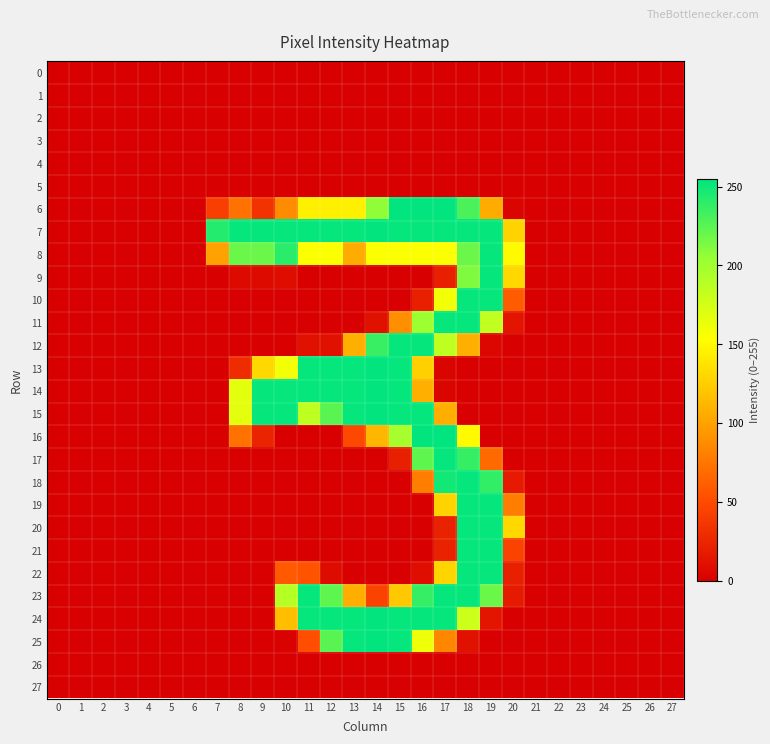

Reading left to right, what are all the values shown in this chart?

0: 0=0	1=0	2=0	3=0	4=0	5=0	6=0	7=0	8=0	9=0	10=0	11=0	12=0	13=0	14=0	15=0	16=0	17=0	18=0	19=0	20=0	21=0	22=0	23=0	24=0	25=0	26=0	27=0
1: 0=0	1=0	2=0	3=0	4=0	5=0	6=0	7=0	8=0	9=0	10=0	11=0	12=0	13=0	14=0	15=0	16=0	17=0	18=0	19=0	20=0	21=0	22=0	23=0	24=0	25=0	26=0	27=0
2: 0=0	1=0	2=0	3=0	4=0	5=0	6=0	7=0	8=0	9=0	10=0	11=0	12=0	13=0	14=0	15=0	16=0	17=0	18=0	19=0	20=0	21=0	22=0	23=0	24=0	25=0	26=0	27=0
3: 0=0	1=0	2=0	3=0	4=0	5=0	6=0	7=0	8=0	9=0	10=0	11=0	12=0	13=0	14=0	15=0	16=0	17=0	18=0	19=0	20=0	21=0	22=0	23=0	24=0	25=0	26=0	27=0
4: 0=0	1=0	2=0	3=0	4=0	5=0	6=0	7=0	8=0	9=0	10=0	11=0	12=0	13=0	14=0	15=0	16=0	17=0	18=0	19=0	20=0	21=0	22=0	23=0	24=0	25=0	26=0	27=0
5: 0=0	1=0	2=0	3=0	4=0	5=0	6=0	7=0	8=0	9=0	10=0	11=0	12=0	13=0	14=0	15=0	16=0	17=0	18=0	19=0	20=0	21=0	22=0	23=0	24=0	25=0	26=0	27=0
6: 0=0	1=0	2=0	3=0	4=0	5=0	6=0	7=42	8=72	9=34	10=87	11=144	12=144	13=144	14=207	15=254	16=254	17=254	18=230	19=106	20=3	21=0	22=0	23=0	24=0	25=0	26=0	27=0
7: 0=0	1=0	2=0	3=0	4=0	5=0	6=0	7=243	8=253	9=253	10=253	11=253	12=253	13=253	14=254	15=253	16=253	17=253	18=253	19=253	20=128	21=0	22=0	23=0	24=0	25=0	26=0	27=0
8: 0=0	1=0	2=0	3=0	4=0	5=0	6=0	7=100	8=219	9=219	10=241	11=154	12=154	13=106	14=154	15=154	16=154	17=154	18=219	19=253	20=150	21=0	22=0	23=0	24=0	25=0	26=0	27=0
9: 0=0	1=0	2=0	3=0	4=0	5=0	6=0	7=0	8=7	9=7	10=9	11=0	12=0	13=0	14=0	15=0	16=0	17=22	18=212	19=253	20=131	21=0	22=0	23=0	24=0	25=0	26=0	27=0
10: 0=0	1=0	2=0	3=0	4=0	5=0	6=0	7=0	8=0	9=0	10=0	11=0	12=0	13=0	14=0	15=0	16=22	17=159	18=253	19=253	20=60	21=0	22=0	23=0	24=0	25=0	26=0	27=0
11: 0=0	1=0	2=0	3=0	4=0	5=0	6=0	7=0	8=0	9=0	10=0	11=0	12=0	13=0	14=12	15=89	16=202	17=253	18=253	19=184	20=14	21=0	22=0	23=0	24=0	25=0	26=0	27=0
12: 0=0	1=0	2=0	3=0	4=0	5=0	6=0	7=0	8=0	9=0	10=1	11=12	12=12	13=108	14=236	15=253	16=253	17=185	18=108	19=5	20=0	21=0	22=0	23=0	24=0	25=0	26=0	27=0
13: 0=0	1=0	2=0	3=0	4=0	5=0	6=0	7=0	8=30	9=131	10=159	11=253	12=253	13=253	14=254	15=253	16=126	17=4	18=0	19=0	20=0	21=0	22=0	23=0	24=0	25=0	26=0	27=0
14: 0=0	1=0	2=0	3=0	4=0	5=0	6=0	7=0	8=166	9=253	10=253	11=253	12=253	13=253	14=254	15=253	16=108	17=4	18=0	19=0	20=0	21=0	22=0	23=0	24=0	25=0	26=0	27=0
15: 0=0	1=0	2=0	3=0	4=0	5=0	6=0	7=0	8=166	9=253	10=253	11=186	12=225	13=253	14=254	15=253	16=253	17=107	18=0	19=0	20=0	21=0	22=0	23=0	24=0	25=0	26=0	27=0
16: 0=0	1=0	2=0	3=0	4=0	5=0	6=0	7=0	8=73	9=24	10=0	11=0	12=0	13=49	14=112	15=197	16=254	17=255	18=150	19=0	20=0	21=0	22=0	23=0	24=0	25=0	26=0	27=0
17: 0=0	1=0	2=0	3=0	4=0	5=0	6=0	7=0	8=0	9=0	10=0	11=0	12=0	13=0	14=0	15=21	16=223	17=253	18=237	19=68	20=0	21=0	22=0	23=0	24=0	25=0	26=0	27=0
18: 0=0	1=0	2=0	3=0	4=0	5=0	6=0	7=0	8=0	9=0	10=0	11=0	12=0	13=0	14=0	15=0	16=80	17=249	18=253	19=238	20=18	21=0	22=0	23=0	24=0	25=0	26=0	27=0
19: 0=0	1=0	2=0	3=0	4=0	5=0	6=0	7=0	8=0	9=0	10=0	11=0	12=0	13=0	14=0	15=0	16=0	17=128	18=253	19=253	20=80	21=0	22=0	23=0	24=0	25=0	26=0	27=0
20: 0=0	1=0	2=0	3=0	4=0	5=0	6=0	7=0	8=0	9=0	10=0	11=0	12=0	13=0	14=0	15=0	16=0	17=23	18=253	19=253	20=131	21=0	22=0	23=0	24=0	25=0	26=0	27=0
21: 0=0	1=0	2=0	3=0	4=0	5=0	6=0	7=0	8=0	9=0	10=0	11=0	12=0	13=0	14=0	15=0	16=0	17=23	18=253	19=253	20=45	21=0	22=0	23=0	24=0	25=0	26=0	27=0
22: 0=0	1=0	2=0	3=0	4=0	5=0	6=0	7=0	8=0	9=0	10=59	11=55	12=8	13=0	14=0	15=0	16=10	17=129	18=253	19=253	20=22	21=0	22=0	23=0	24=0	25=0	26=0	27=0
23: 0=0	1=0	2=0	3=0	4=0	5=0	6=0	7=0	8=0	9=0	10=189	11=253	12=223	13=107	14=45	15=122	16=237	17=253	18=253	19=219	20=18	21=0	22=0	23=0	24=0	25=0	26=0	27=0
24: 0=0	1=0	2=0	3=0	4=0	5=0	6=0	7=0	8=0	9=0	10=117	11=253	12=253	13=253	14=254	15=253	16=253	17=253	18=178	19=14	20=0	21=0	22=0	23=0	24=0	25=0	26=0	27=0
25: 0=0	1=0	2=0	3=0	4=0	5=0	6=0	7=0	8=0	9=0	10=2	11=52	12=225	13=253	14=254	15=253	16=161	17=85	18=12	19=0	20=0	21=0	22=0	23=0	24=0	25=0	26=0	27=0
26: 0=0	1=0	2=0	3=0	4=0	5=0	6=0	7=0	8=0	9=0	10=0	11=0	12=0	13=0	14=0	15=0	16=0	17=0	18=0	19=0	20=0	21=0	22=0	23=0	24=0	25=0	26=0	27=0
27: 0=0	1=0	2=0	3=0	4=0	5=0	6=0	7=0	8=0	9=0	10=0	11=0	12=0	13=0	14=0	15=0	16=0	17=0	18=0	19=0	20=0	21=0	22=0	23=0	24=0	25=0	26=0	27=0